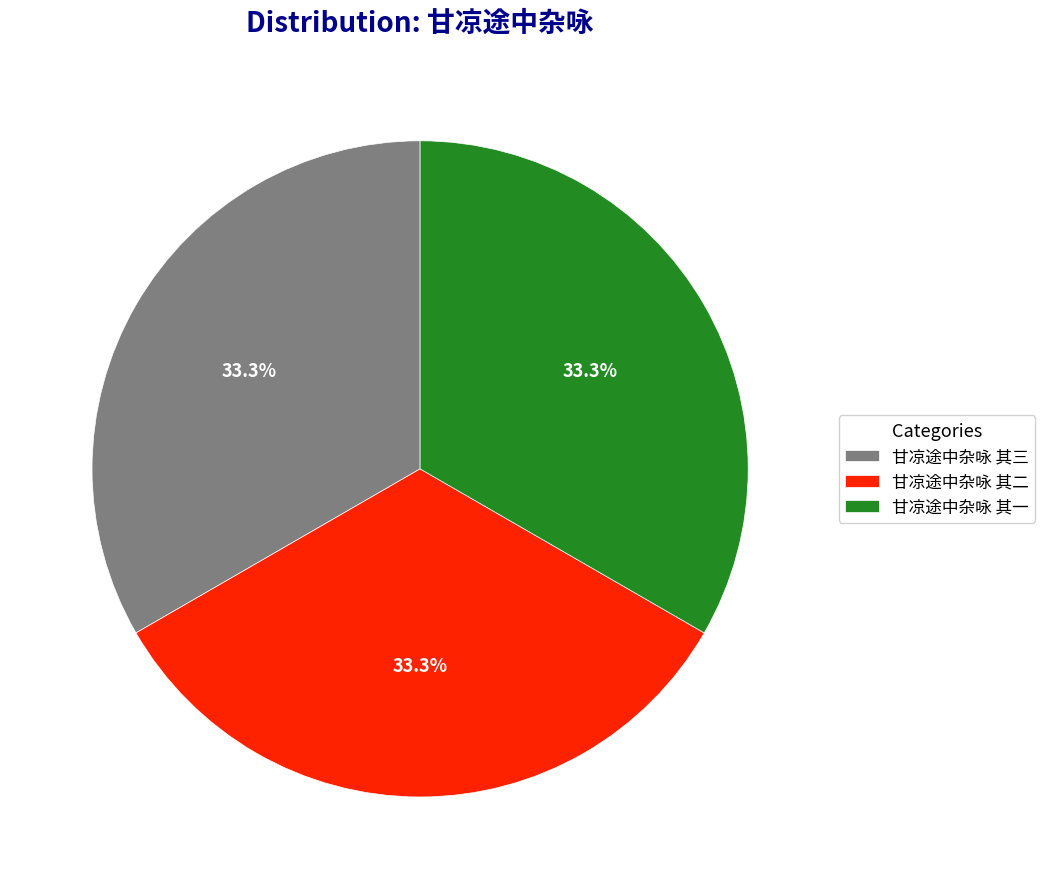

Does 甘凉途中杂咏 其二 account for over 50% of the chart?

No